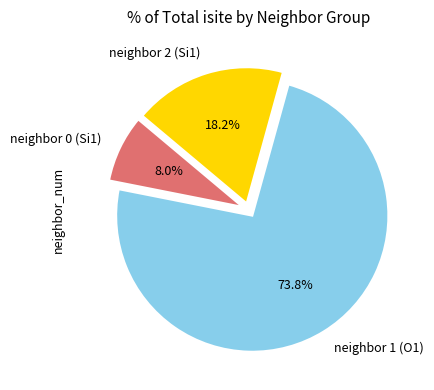

Does any single category account for the majority?

Yes